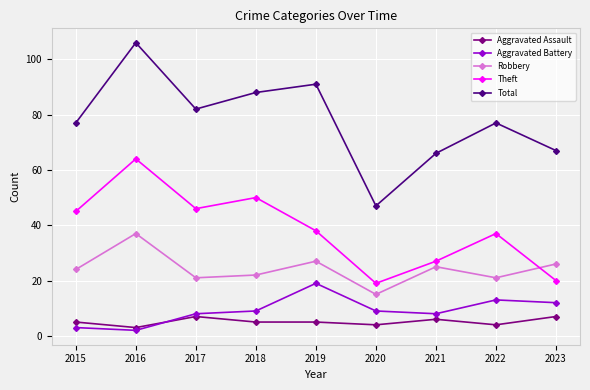

What is the maximum value shown in the chart?

106